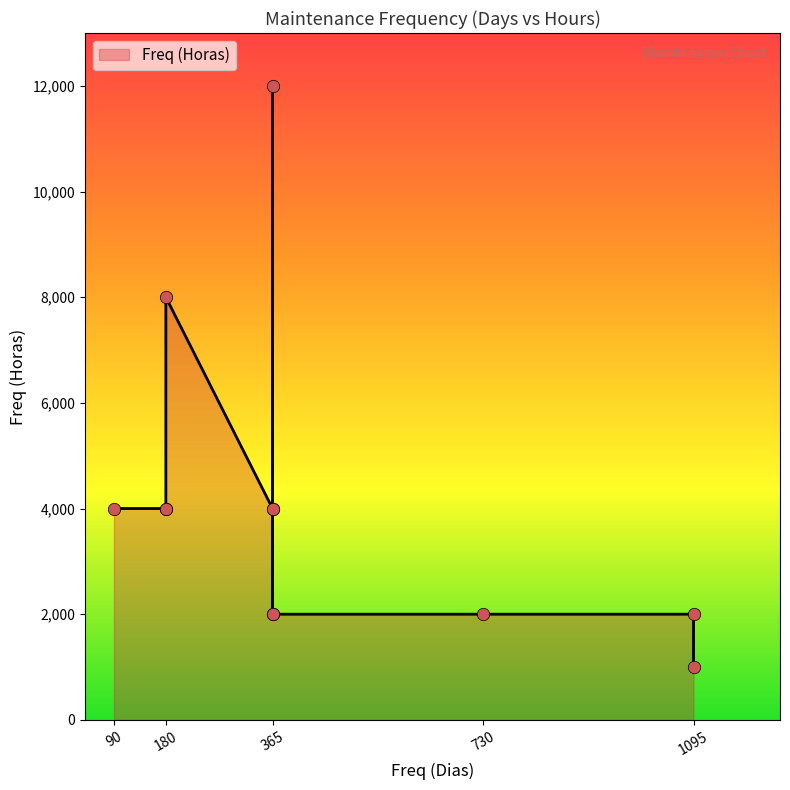

Approximately how many times larger is the value at 180 compared to 180?

0.5